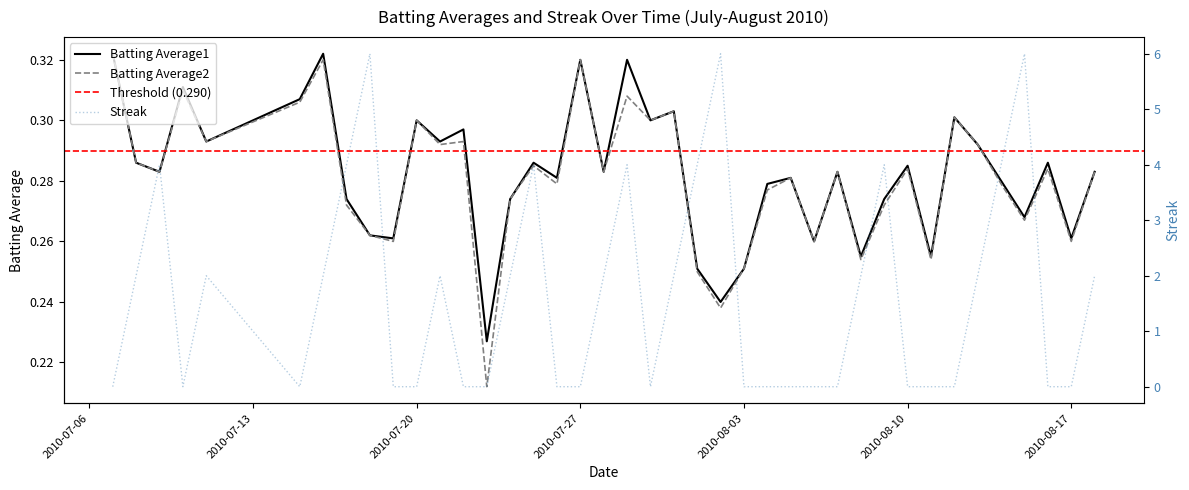

Reading left to right, what are all the values shown in this chart?

Batting Average1: 2010-07-07=0.3	2010-07-08=0.3	2010-07-09=0.3	2010-07-10=0.3	2010-07-11=0.3	2010-07-15=0.3	2010-07-16=0.3	2010-07-17=0.3	2010-07-18=0.3	2010-07-19=0.3	2010-07-20=0.3	2010-07-21=0.3	2010-07-22=0.3	2010-07-23=0.2	2010-07-24=0.3	2010-07-25=0.3	2010-07-26=0.3	2010-07-27=0.3	2010-07-28=0.3	2010-07-29=0.3	2010-07-30=0.3	2010-07-31=0.3	2010-08-01=0.3	2010-08-02=0.2	2010-08-03=0.3	2010-08-04=0.3	2010-08-05=0.3	2010-08-06=0.3	2010-08-07=0.3	2010-08-08=0.3	2010-08-09=0.3	2010-08-10=0.3	2010-08-11=0.3	2010-08-12=0.3	2010-08-13=0.3	2010-08-14=0.3	2010-08-15=0.3	2010-08-16=0.3	2010-08-17=0.3	2010-08-18=0.3
Batting Average2: 2010-07-07=0.3	2010-07-08=0.3	2010-07-09=0.3	2010-07-10=0.3	2010-07-11=0.3	2010-07-15=0.3	2010-07-16=0.3	2010-07-17=0.3	2010-07-18=0.3	2010-07-19=0.3	2010-07-20=0.3	2010-07-21=0.3	2010-07-22=0.3	2010-07-23=0.2	2010-07-24=0.3	2010-07-25=0.3	2010-07-26=0.3	2010-07-27=0.3	2010-07-28=0.3	2010-07-29=0.3	2010-07-30=0.3	2010-07-31=0.3	2010-08-01=0.2	2010-08-02=0.2	2010-08-03=0.3	2010-08-04=0.3	2010-08-05=0.3	2010-08-06=0.3	2010-08-07=0.3	2010-08-08=0.3	2010-08-09=0.3	2010-08-10=0.3	2010-08-11=0.3	2010-08-12=0.3	2010-08-13=0.3	2010-08-14=0.3	2010-08-15=0.3	2010-08-16=0.3	2010-08-17=0.3	2010-08-18=0.3
Streak: 2010-07-07=0.0	2010-07-08=2.0	2010-07-09=4.0	2010-07-10=0.0	2010-07-11=2.0	2010-07-15=0.0	2010-07-16=2.0	2010-07-17=4.0	2010-07-18=6.0	2010-07-19=0.0	2010-07-20=0.0	2010-07-21=2.0	2010-07-22=0.0	2010-07-23=0.0	2010-07-24=2.0	2010-07-25=4.0	2010-07-26=0.0	2010-07-27=0.0	2010-07-28=2.0	2010-07-29=4.0	2010-07-30=0.0	2010-07-31=2.0	2010-08-01=4.0	2010-08-02=6.0	2010-08-03=0.0	2010-08-04=0.0	2010-08-05=0.0	2010-08-06=0.0	2010-08-07=0.0	2010-08-08=2.0	2010-08-09=4.0	2010-08-10=0.0	2010-08-11=0.0	2010-08-12=0.0	2010-08-13=2.0	2010-08-14=4.0	2010-08-15=6.0	2010-08-16=0.0	2010-08-17=0.0	2010-08-18=2.0